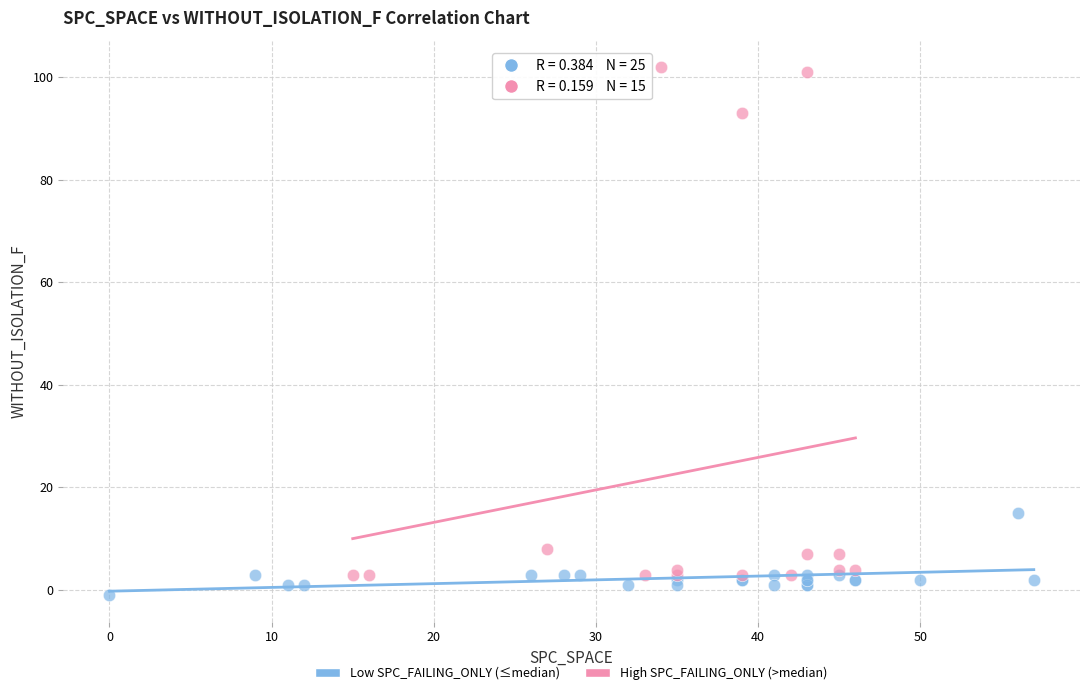

Which series reaches the maximum Y coordinate?

High SPC_FAILING_ONLY (>median)